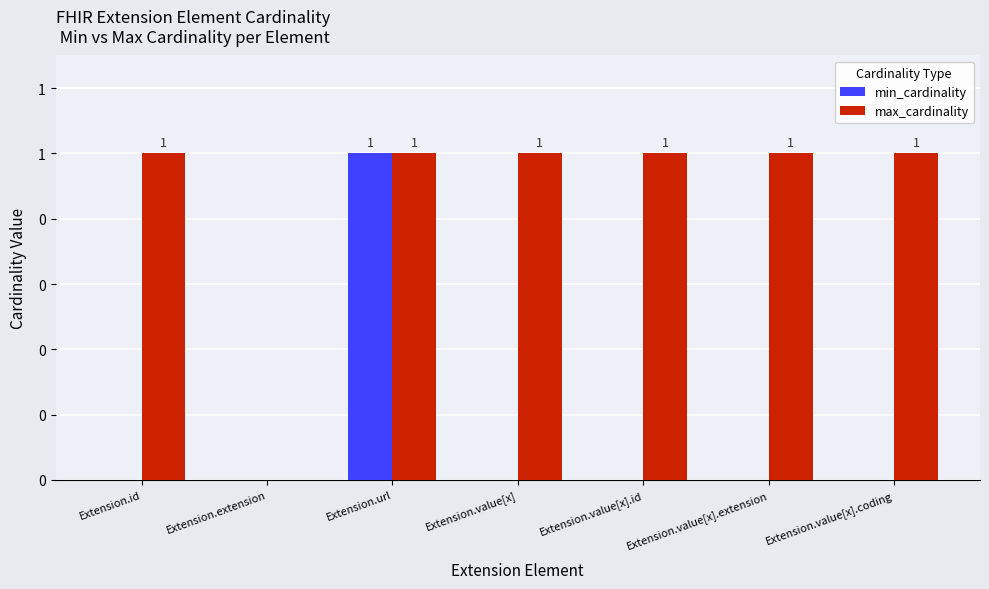

What are all the series names shown in the legend?

min_cardinality, max_cardinality